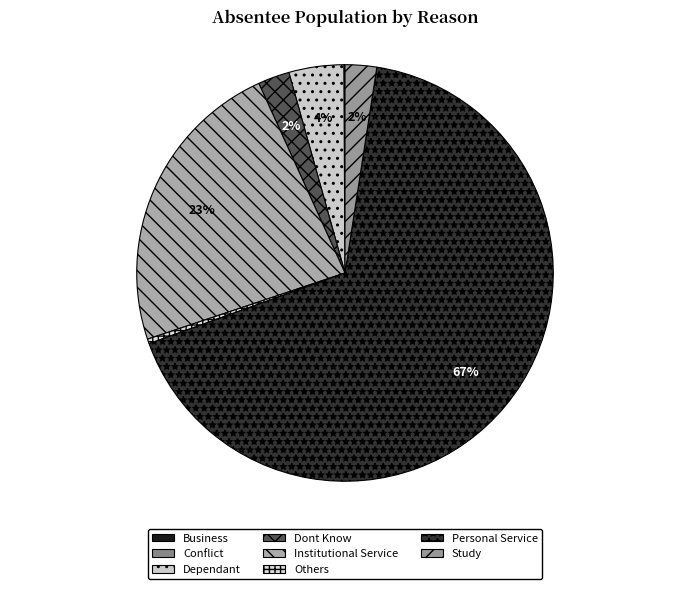

What portion of the pie excludes Dont Know?

97.6%